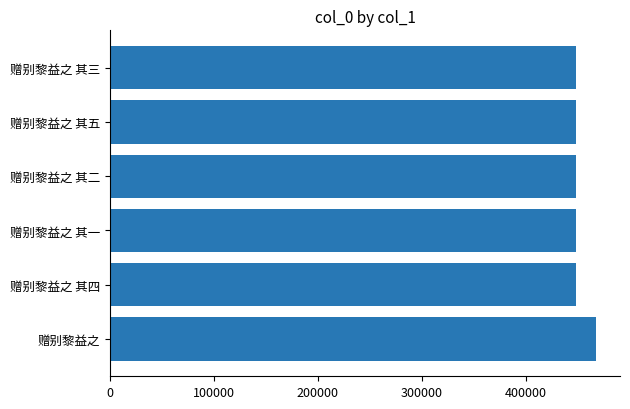

What is the maximum value shown in the chart?

467068